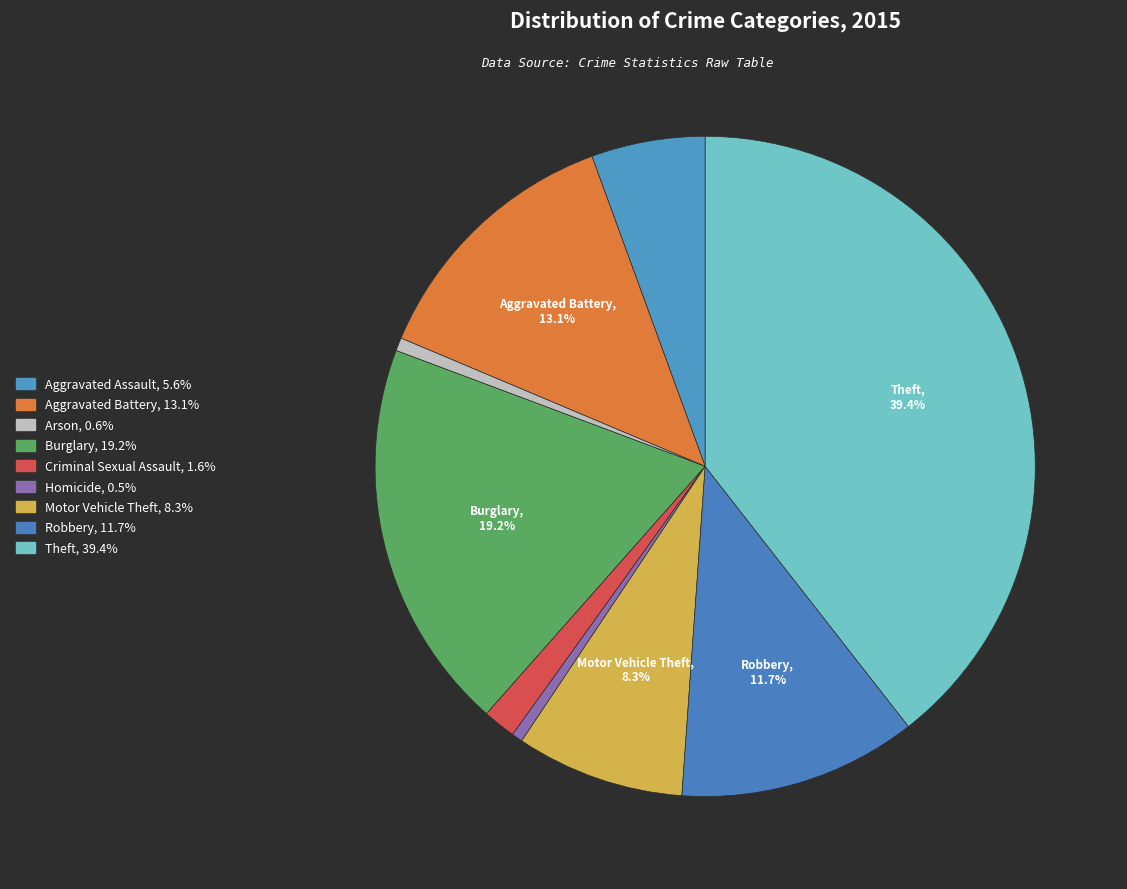

Is there any slice that represents more than half of the pie?

No